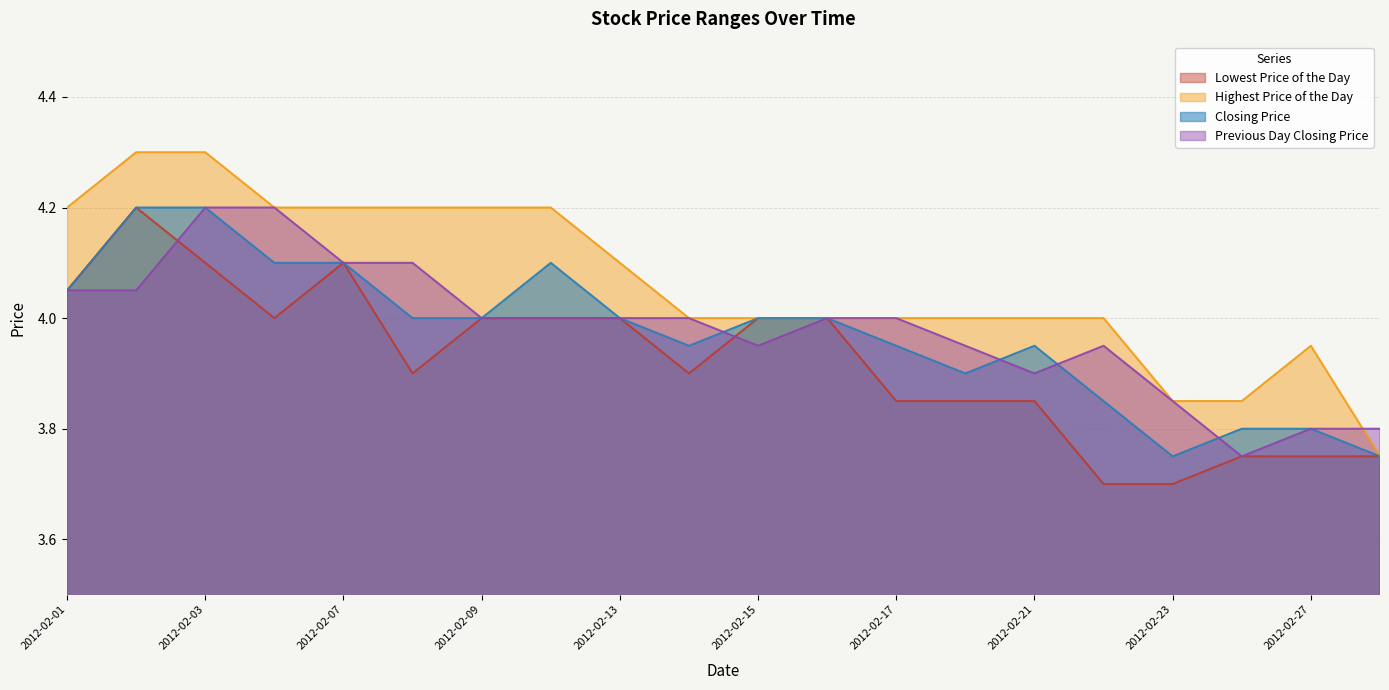

At which label is Lowest Price of the Day closest to 3?

20120222